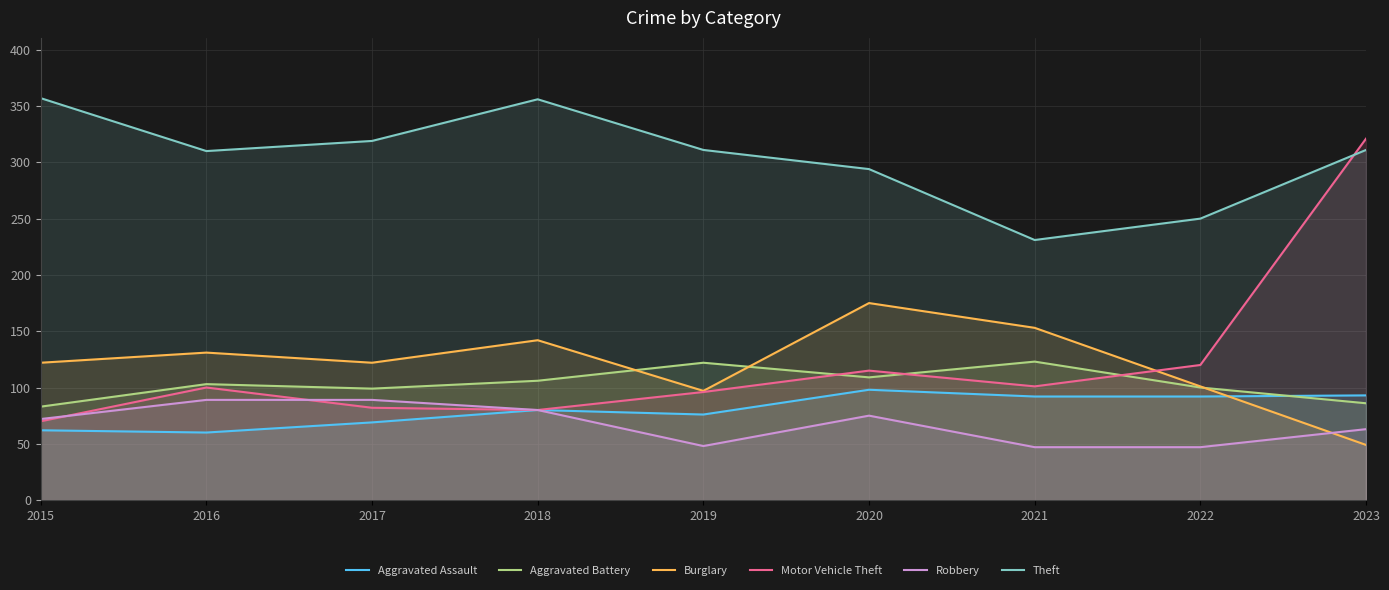

Which category has the lowest value in the Theft series?

2021